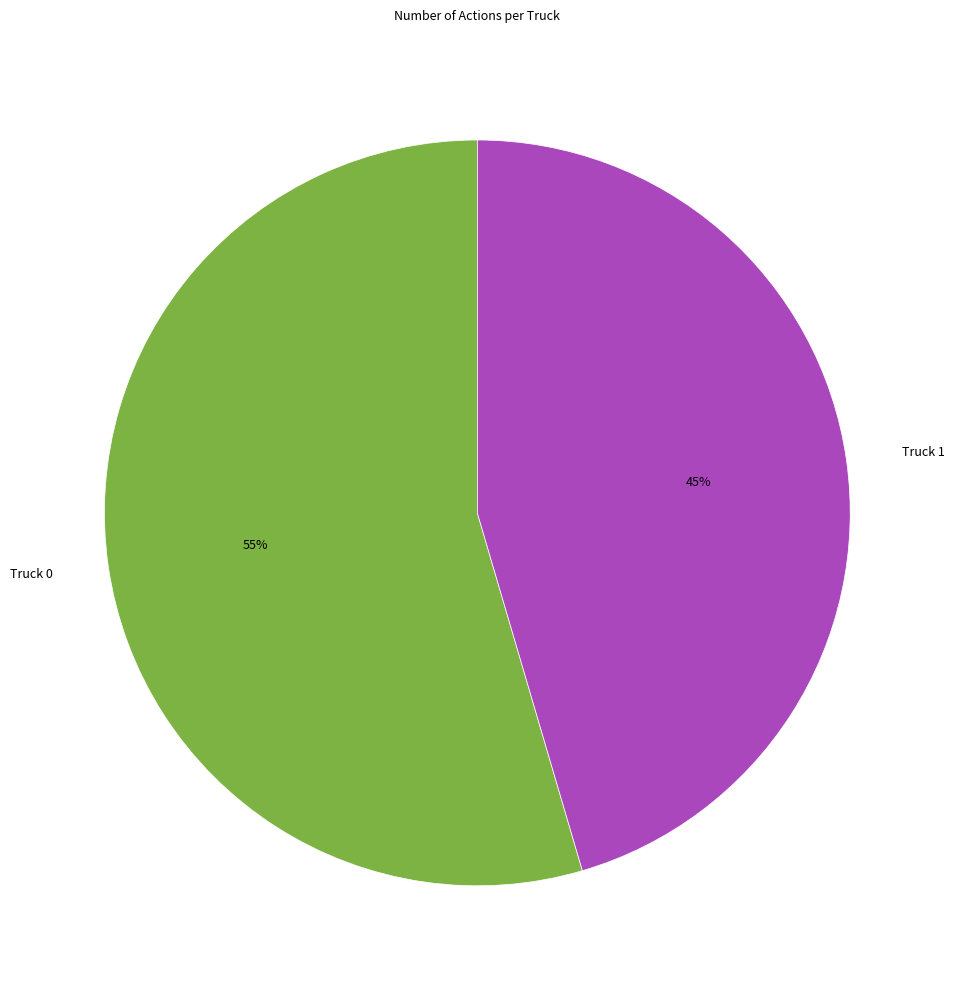

Which category has the biggest portion of the pie?

Truck 0